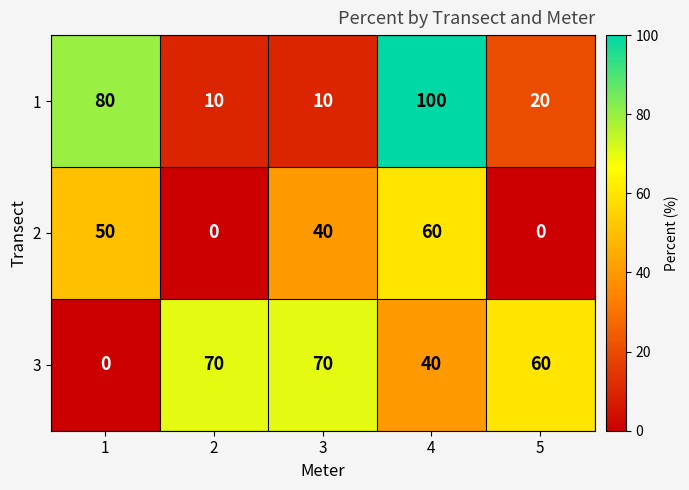

What is the spread (max minus min) of values at 5?

60